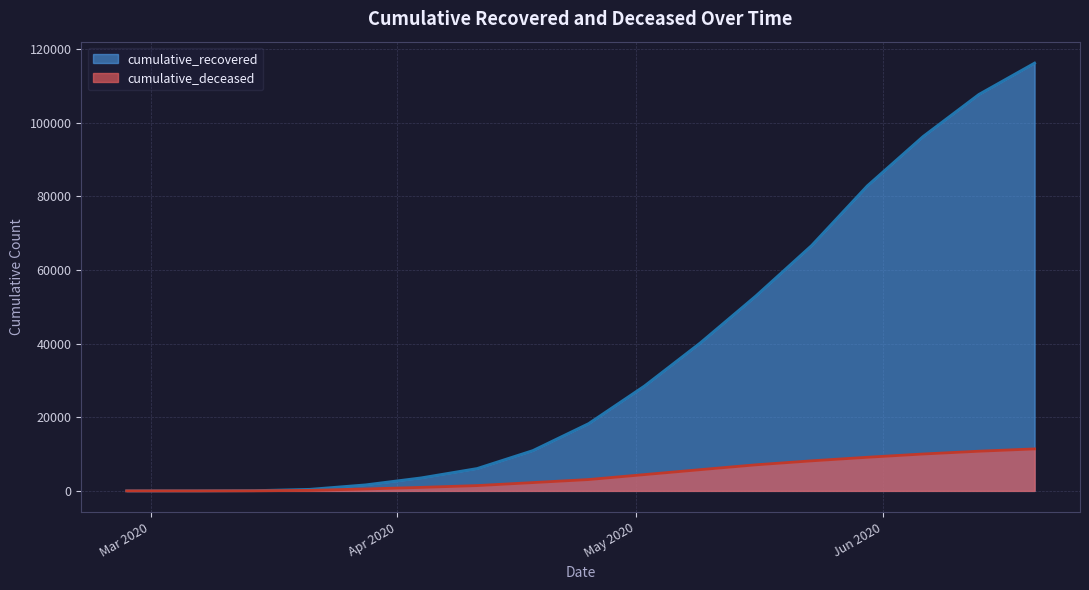

How many positive values does the cumulative_deceased series have?

16